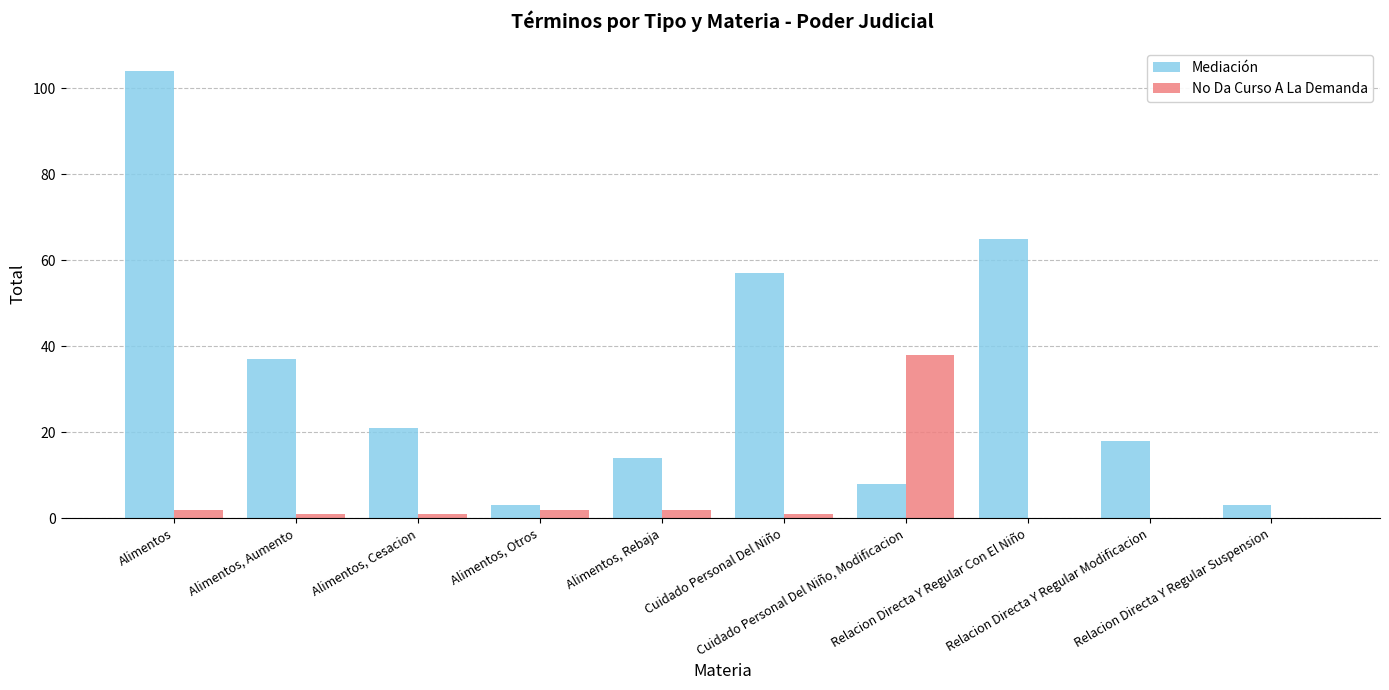

What is the sum of all No Da Curso A La Demanda values?

47